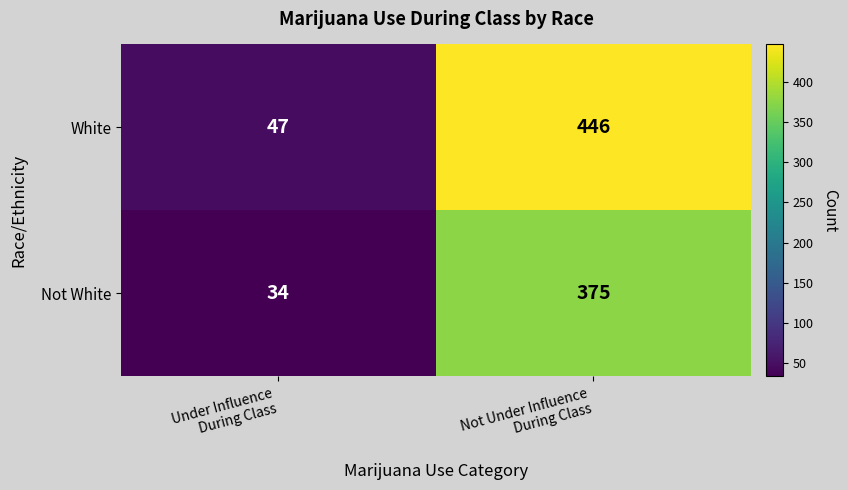

What is the difference between the maximum and minimum values in the Not White series?

341